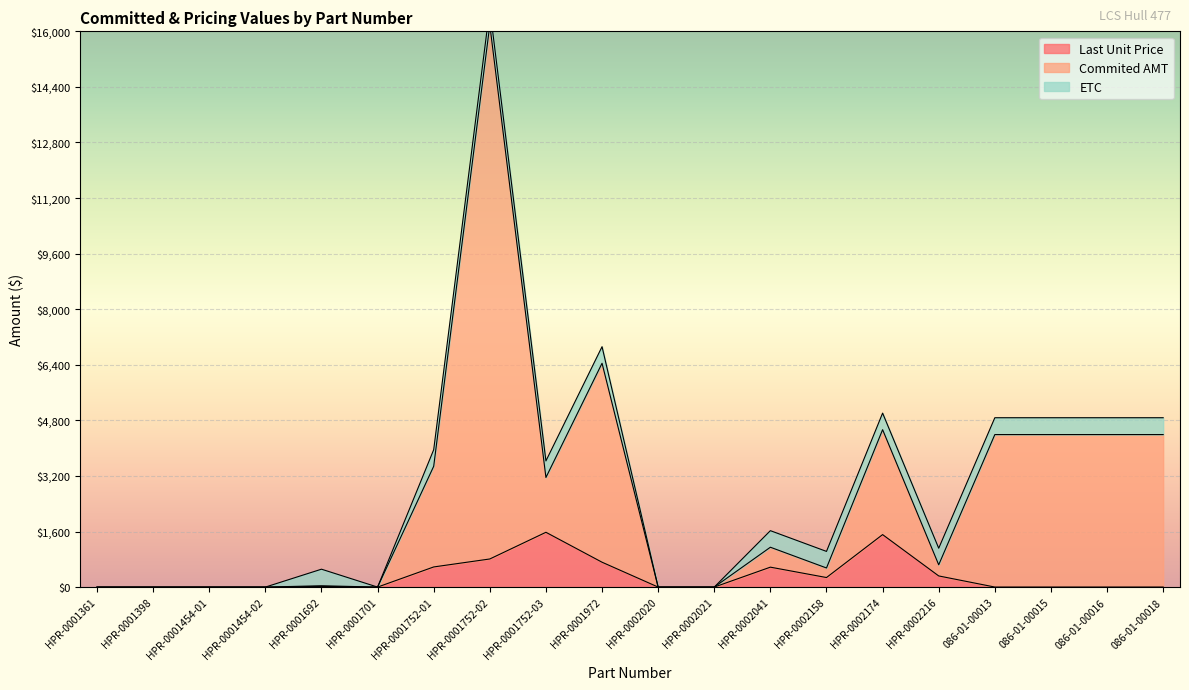

Where is the first local minimum for Commited AMT?

HPR-0001701